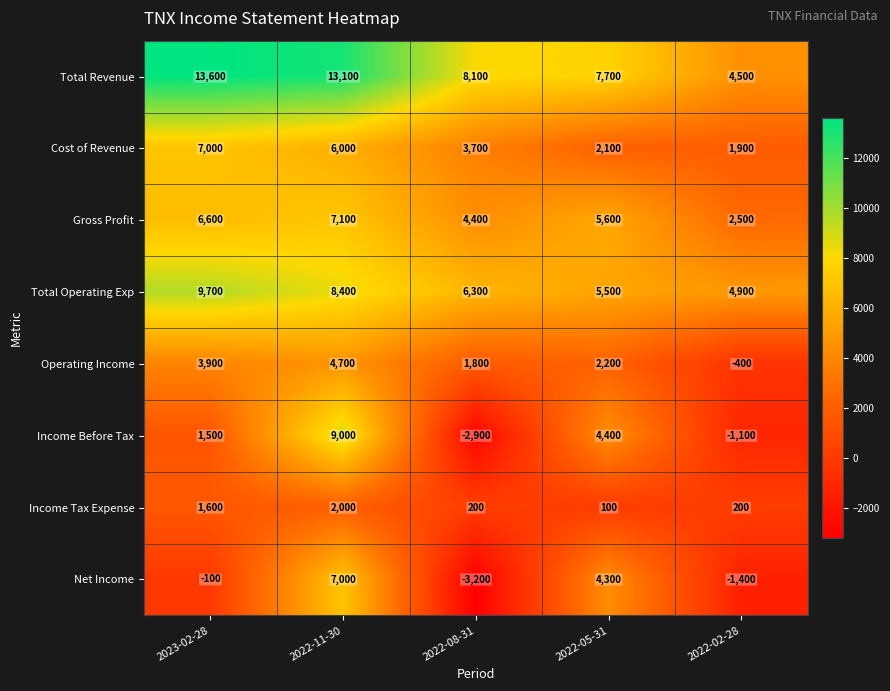

What is the spread (max minus min) of values at 2023-02-28?

13700